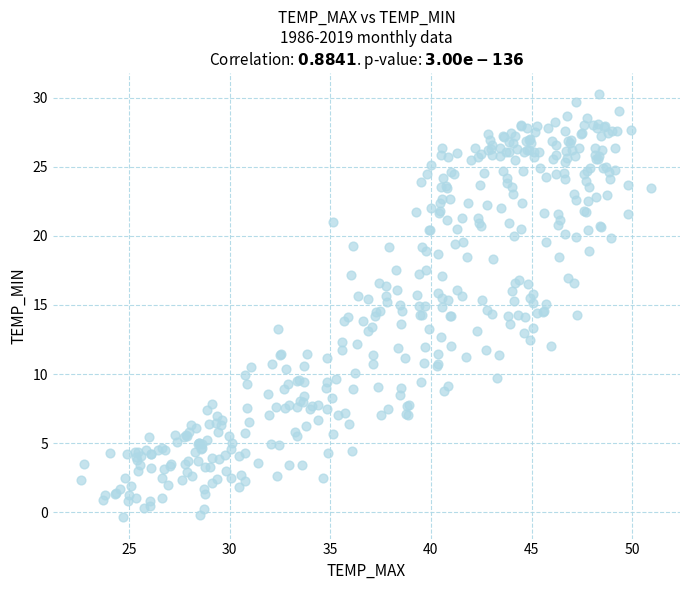

What is the range of X values (max minus min)?

28.3